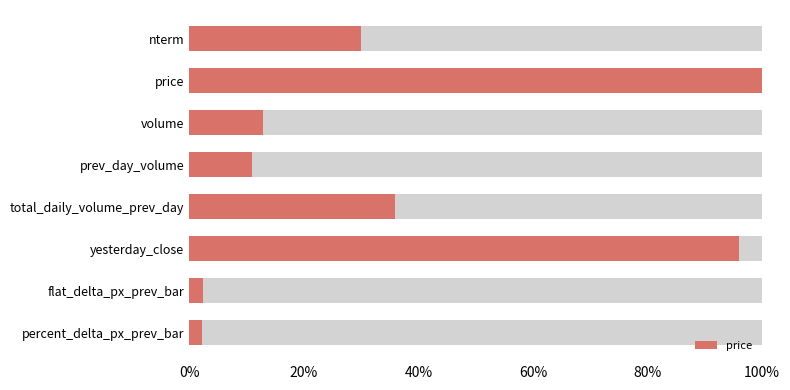

Is it true that the value at percent_delta_px_prev_bar is 0.0?

True